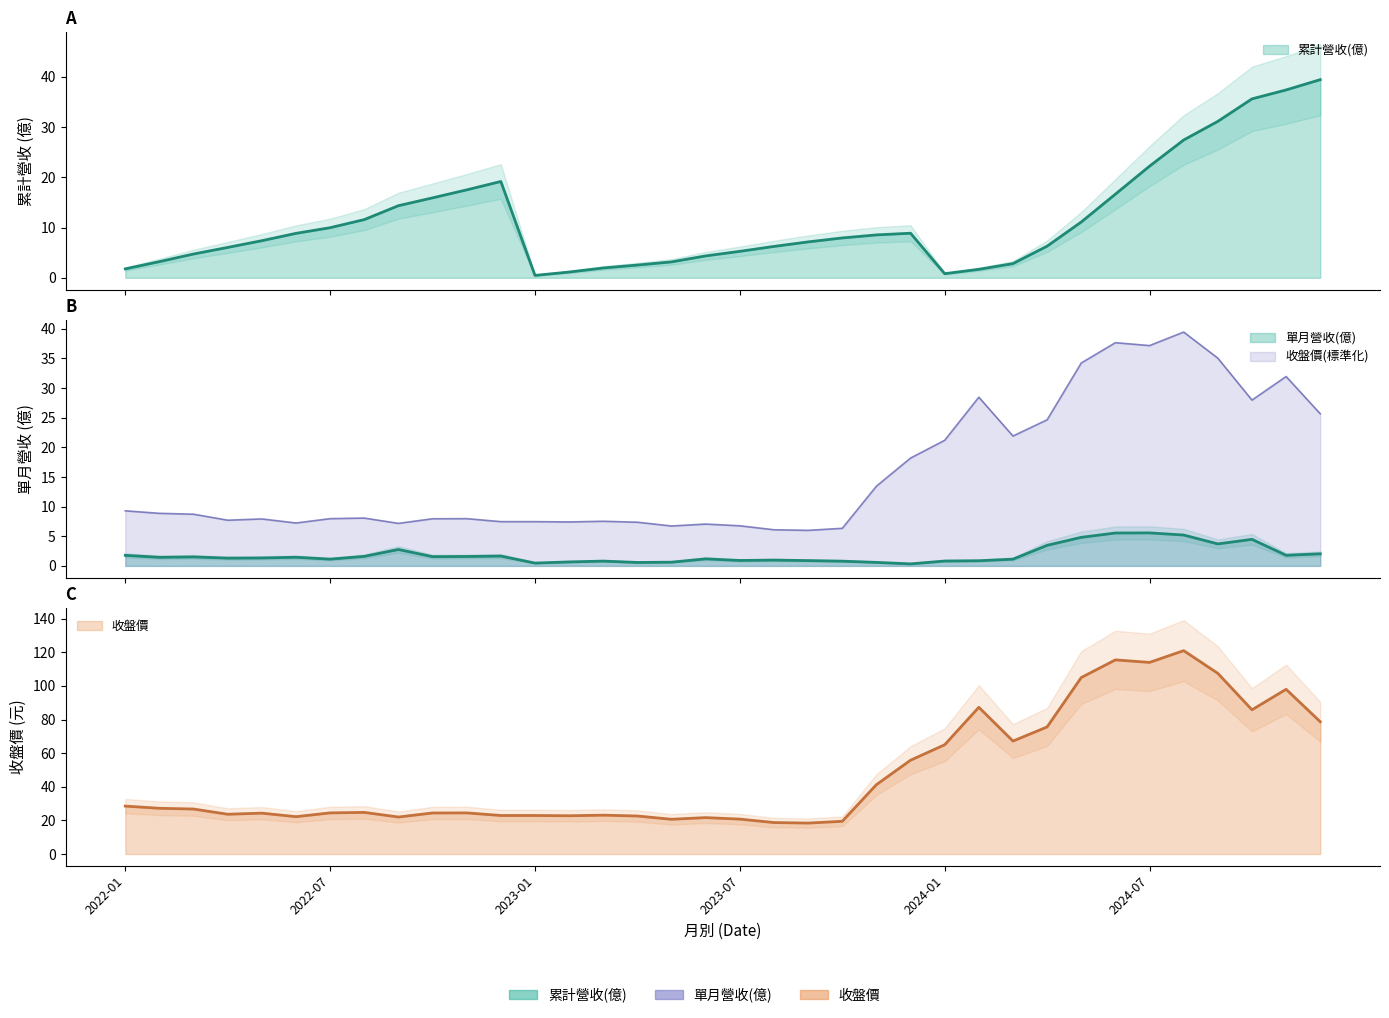

Which series has the largest total across all categories?

收盤價